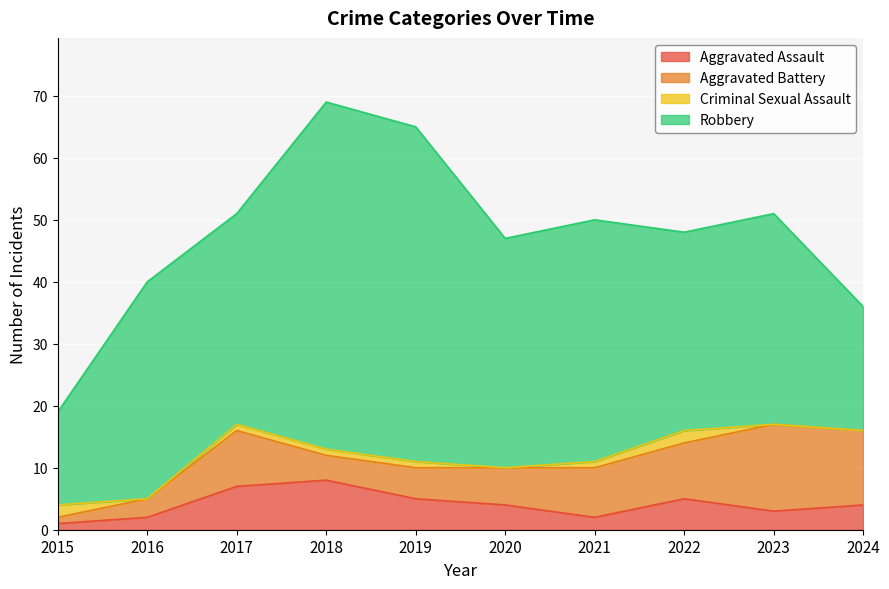

At which label is Aggravated Battery closest to 7?

2020